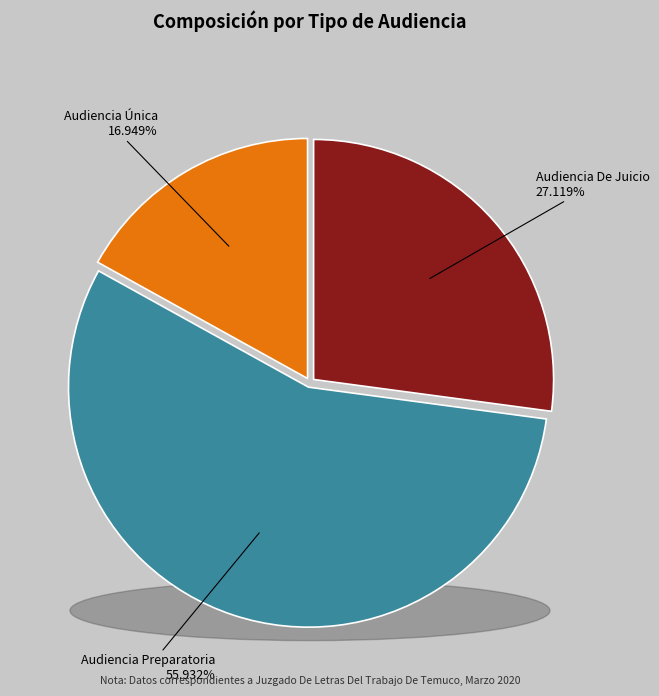

What is the total percentage of Audiencia Única and Audiencia De Juicio?

44.1%